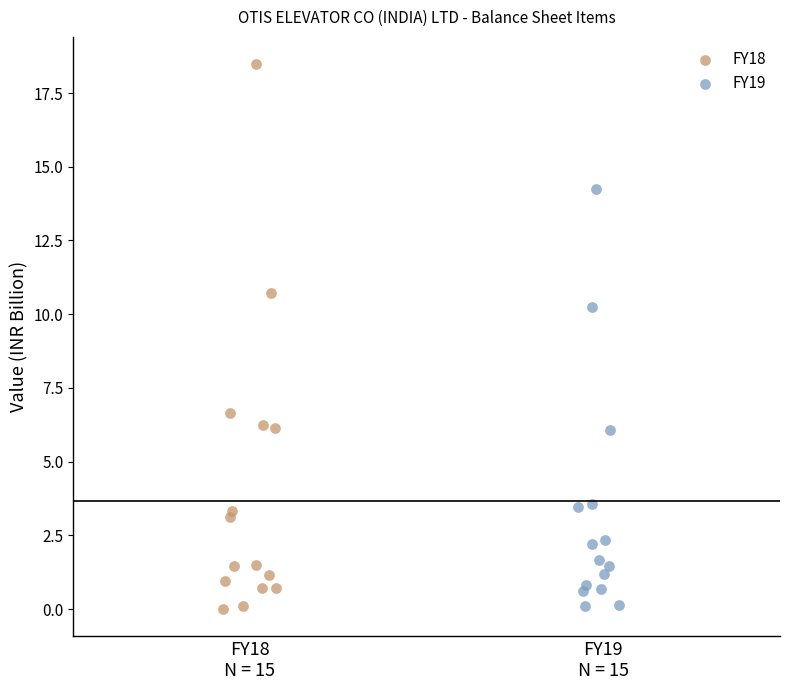

Which series contains the highest Y value?

FY18